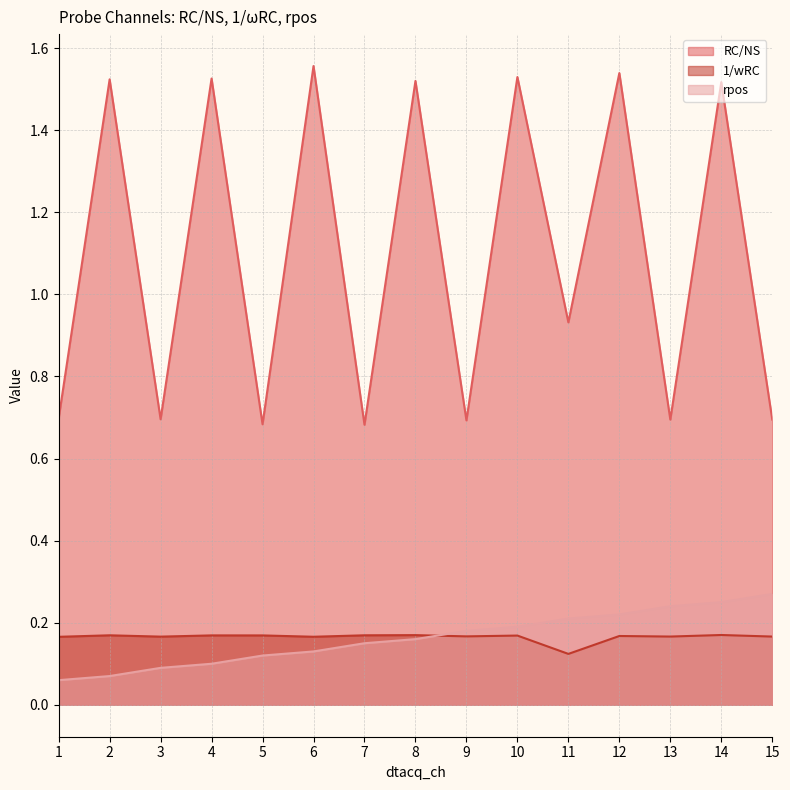

True or false: 1/wRC and RC/NS intersect in this chart.

False